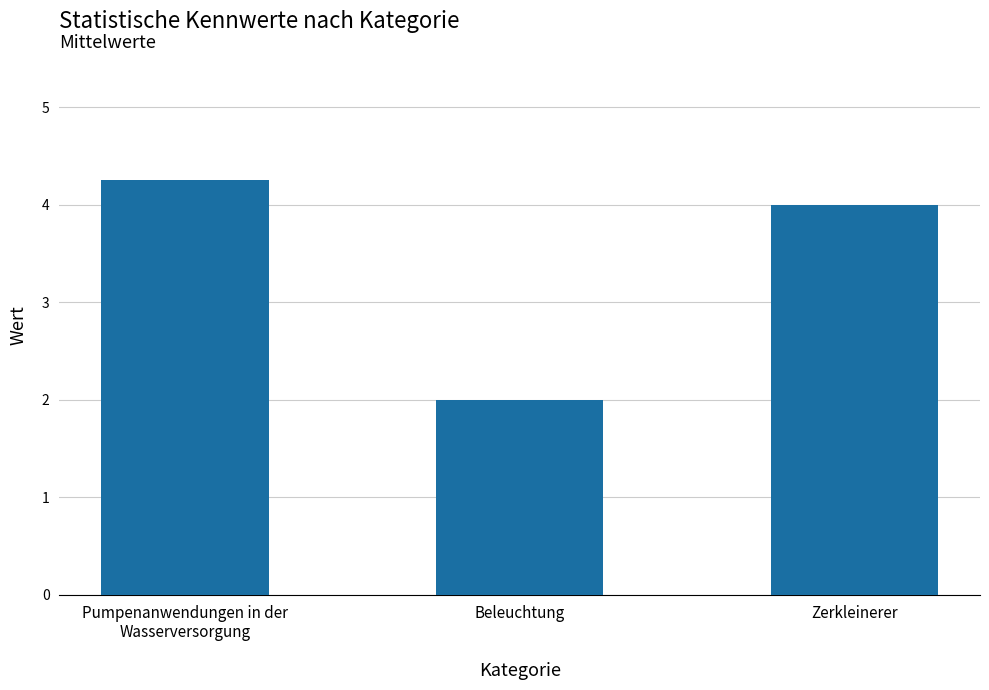

Is it true that the value at Beleuchtung is 3.2?

False